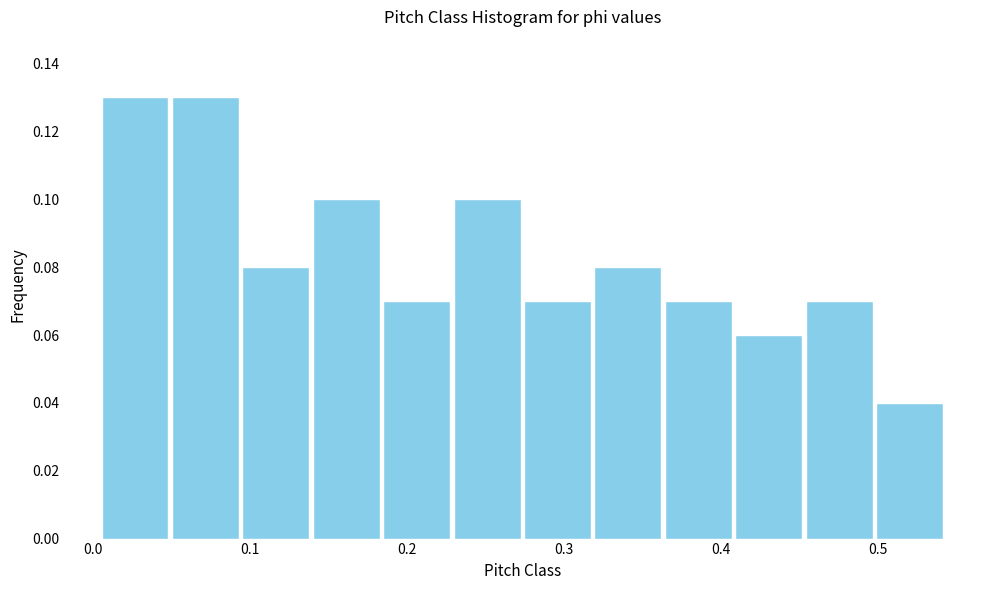

Reading left to right, transcribe this chart: for each bar, give the range it covers on the x-axis and its height. Neither the bar edges nor the heights are printed on the chart, so give them approximately, as read against the axes.

0.00 to 0.05: 0.13
0.05 to 0.09: 0.13
0.09 to 0.14: 0.08
0.14 to 0.18: 0.10
0.18 to 0.23: 0.07
0.23 to 0.27: 0.10
0.27 to 0.32: 0.07
0.32 to 0.36: 0.08
0.36 to 0.41: 0.07
0.41 to 0.45: 0.06
0.45 to 0.50: 0.07
0.50 to 0.54: 0.04